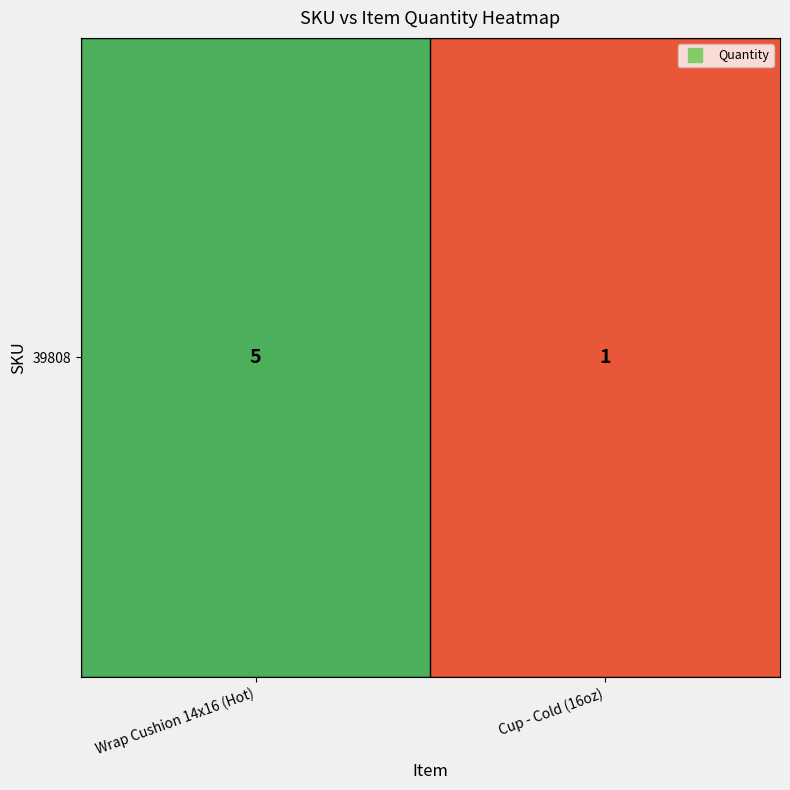

Rank the categories by value from highest to lowest.

Wrap Cushion 14x16 (Hot), Cup - Cold (16oz)